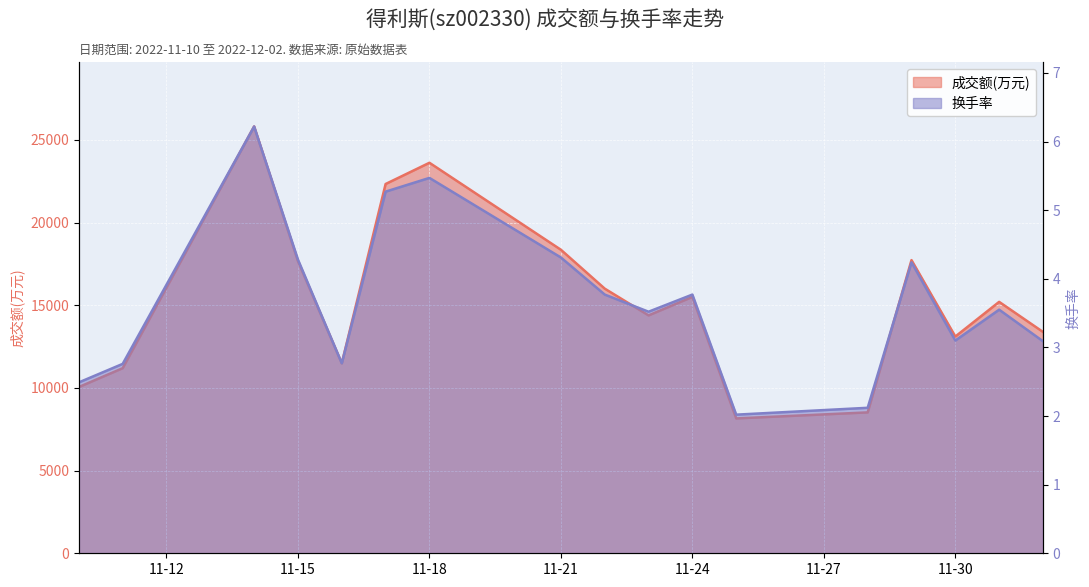

Reading left to right, transcribe all the data shown in this chart.

成交额(万元): 10052.0	11192.0	25809.0	17662.0	11488.0	22329.0	23612.0	18352.0	16002.0	14384.0	15503.0	8154.0	8519.0	17727.0	13105.0	15202.0	13385.0
换手率: 2.5	2.8	6.2	4.3	2.8	5.3	5.5	4.3	3.8	3.5	3.8	2.0	2.1	4.2	3.1	3.5	3.1